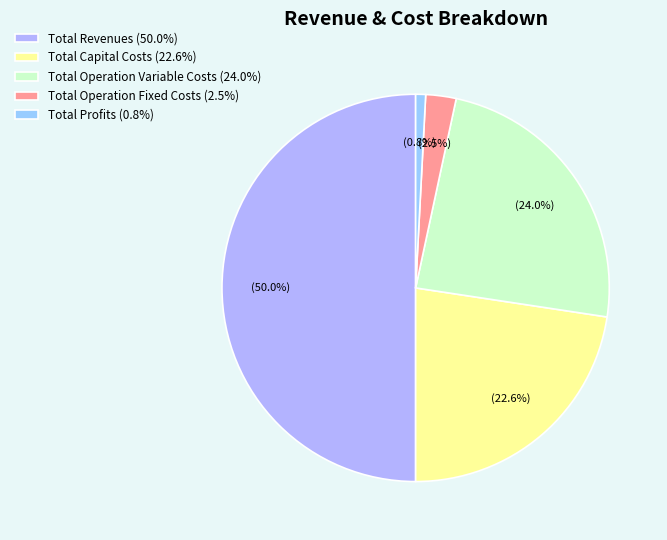

Which category accounts for the majority?

Total Revenues